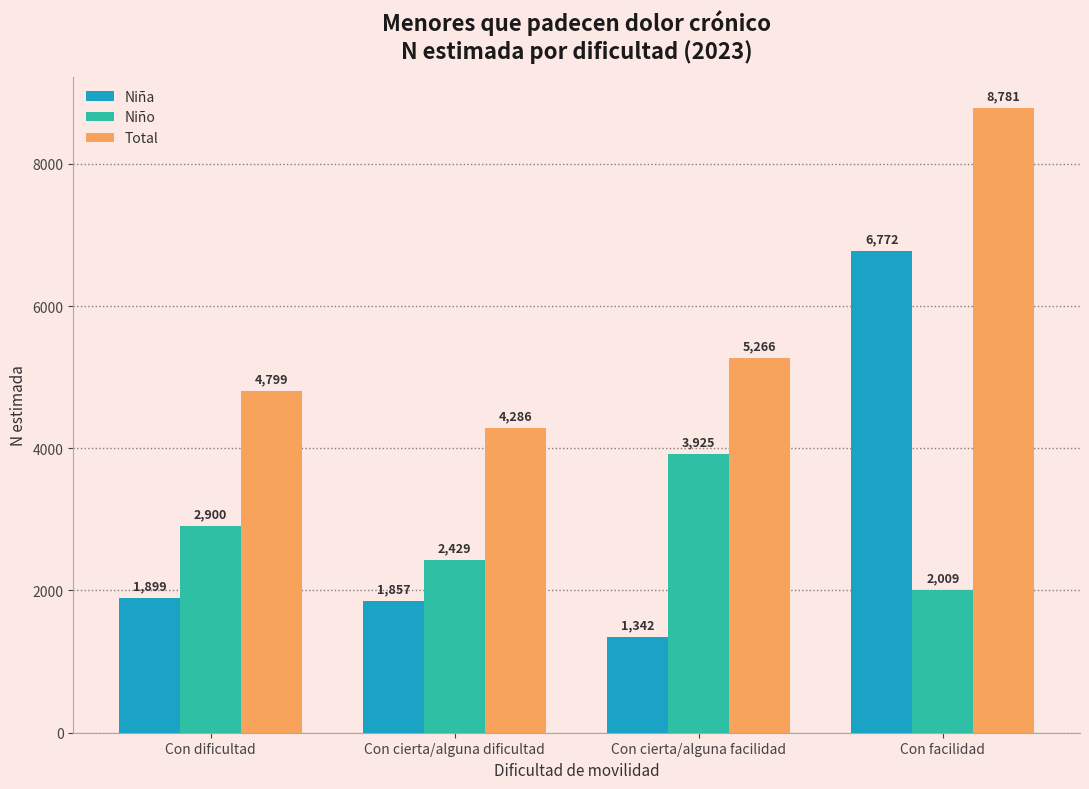

What is the value of the Total bar at the 2nd from the left?

4286